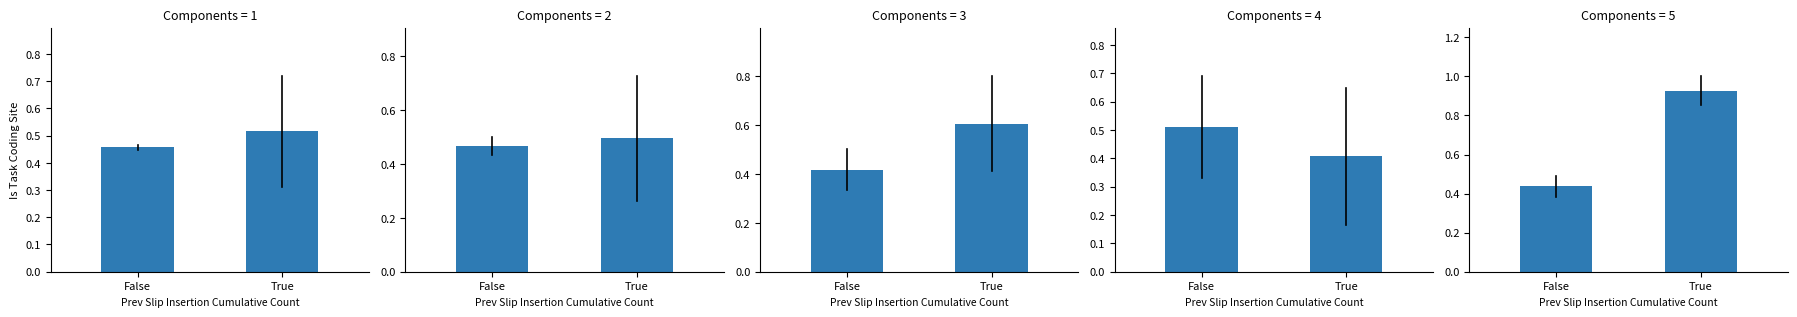

True or false: the data shows 0.9 at True.

True